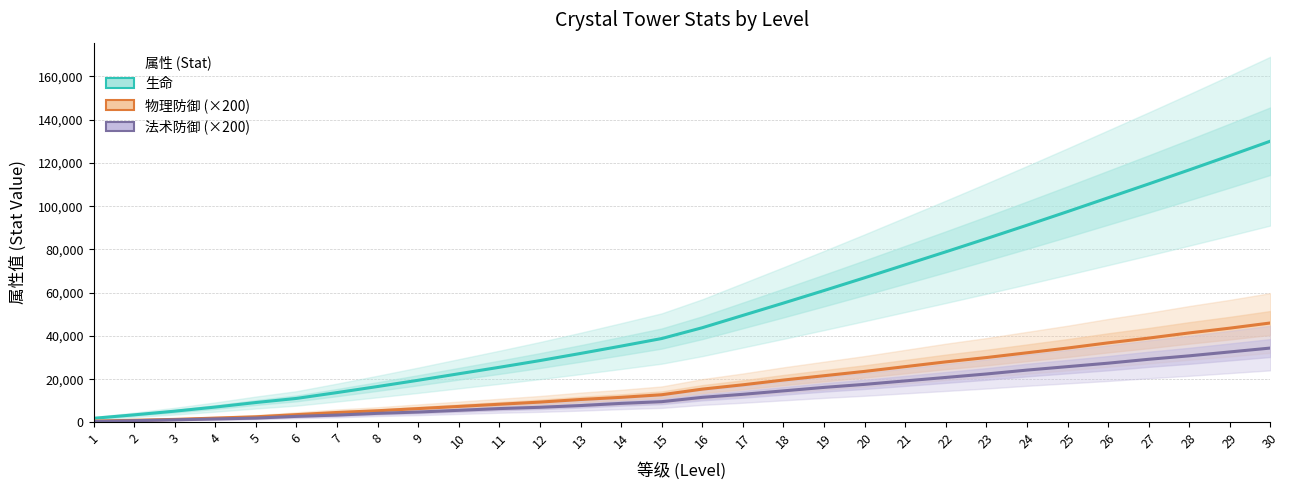

Reading left to right, list all the values displayed in this chart.

生命: 1900	3500	5200	7100	9200	11100	13800	16600	19500	22500	25500	28600	31900	35300	38800	43800	49500	55200	61000	66900	72900	78900	85000	91200	97500	103900	110300	116800	123400	130100
物理防御 (×200): 600	1000	1400	2000	2600	3600	4600	5400	6400	7400	8400	9400	10600	11600	12800	15400	17400	19600	21600	23600	25800	28000	30000	32200	34400	36800	39000	41400	43600	46000
法术防御 (×200): 400	800	1200	1600	2000	2800	3400	4200	4800	5600	6400	7000	7800	8800	9600	11600	13000	14600	16200	17600	19200	20800	22400	24200	25800	27400	29200	30800	32600	34400